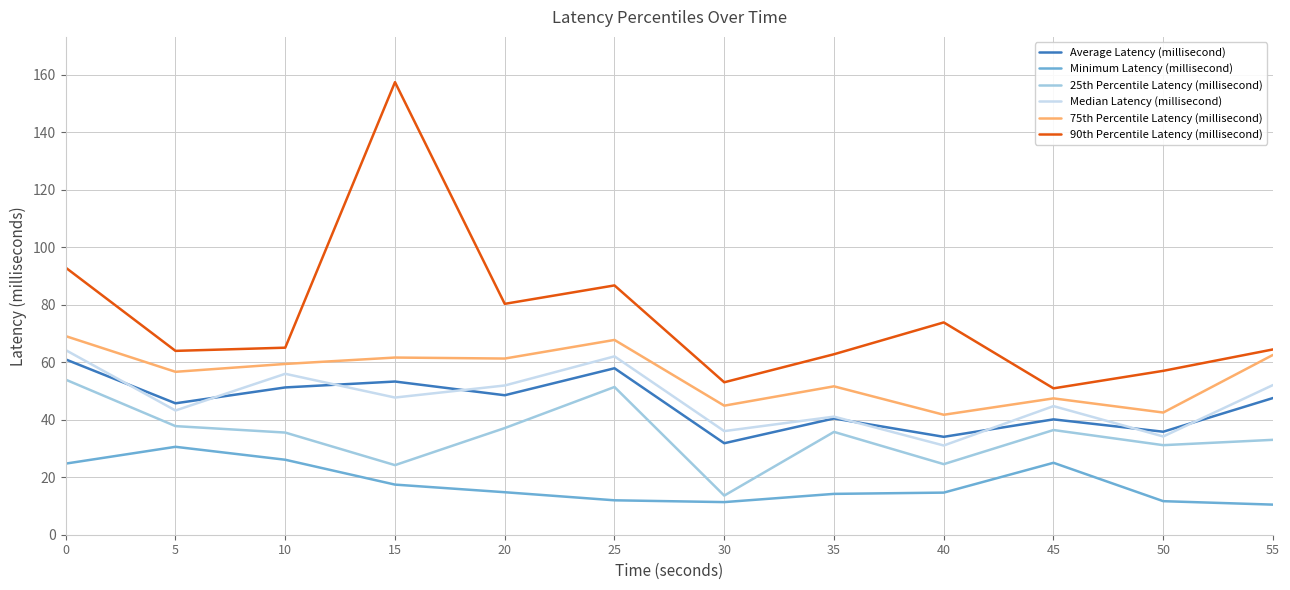

Which series changed the most between 30 and 50?

25th Percentile Latency (millisecond)